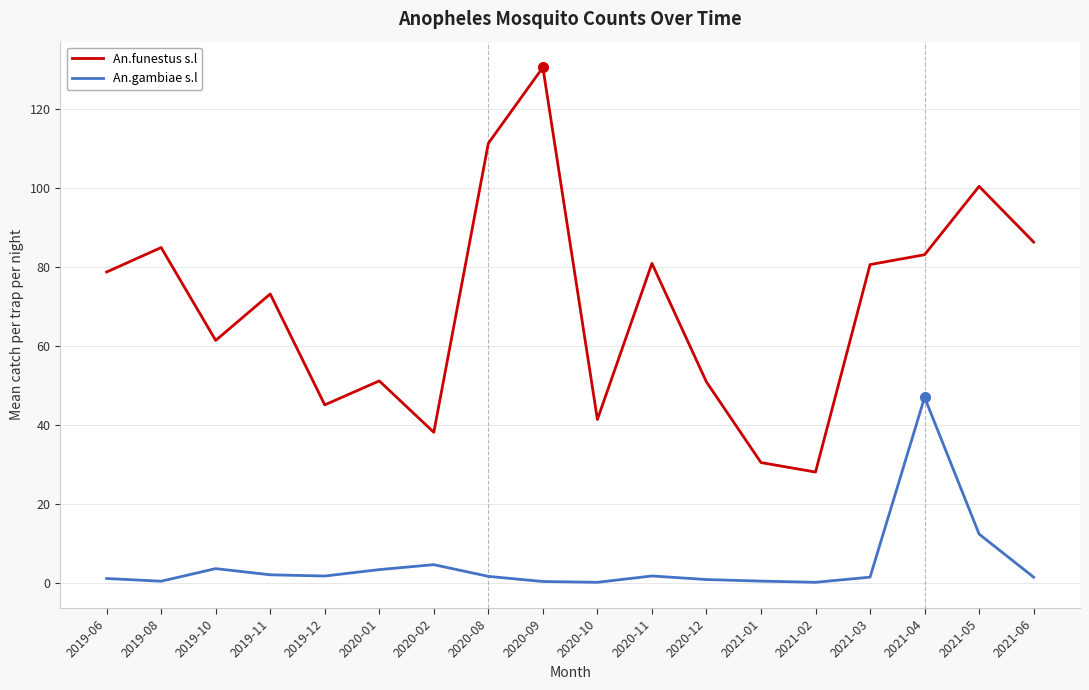

At which category does the chart reach its peak across all series?

2020-09